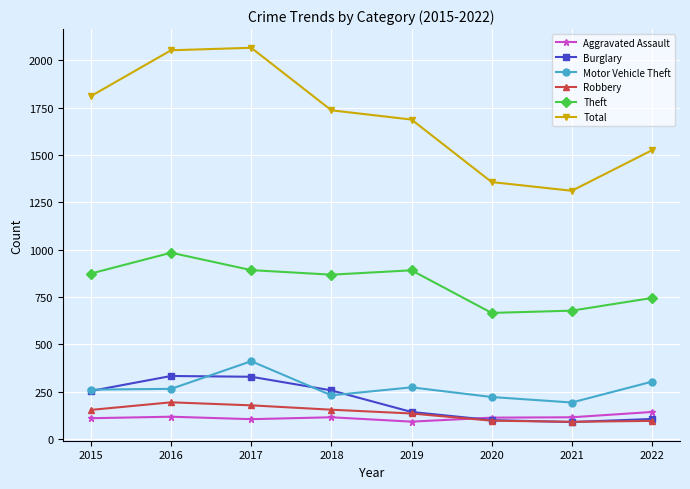

At which category does Total reach its first local valley?

2021